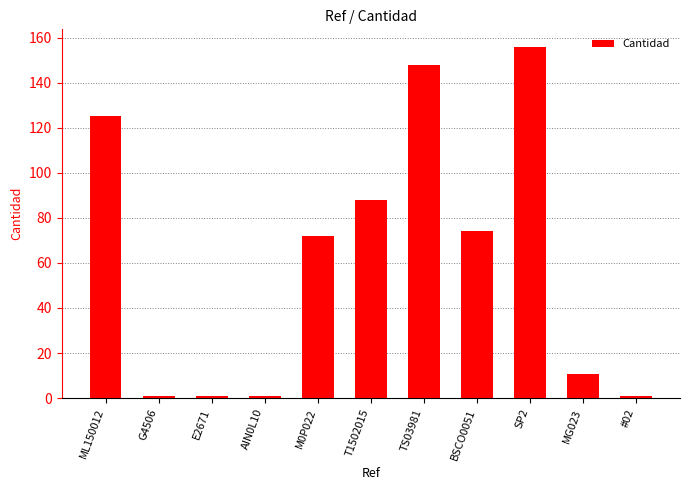

Is it true that the value at T1502015 is 88.0?

True